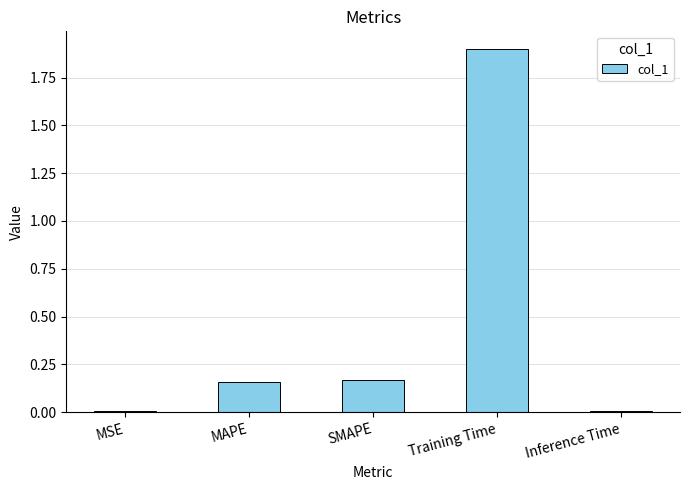

Which category has the highest value across all series?

Training Time